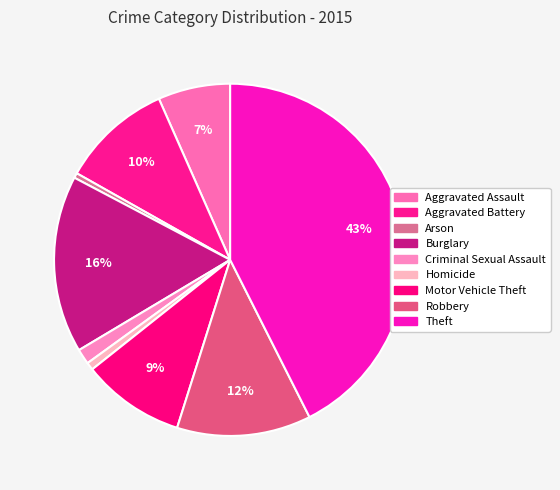

Rank the categories by value from lowest to highest.

Arson, Homicide, Criminal Sexual Assault, Aggravated Assault, Motor Vehicle Theft, Aggravated Battery, Robbery, Burglary, Theft